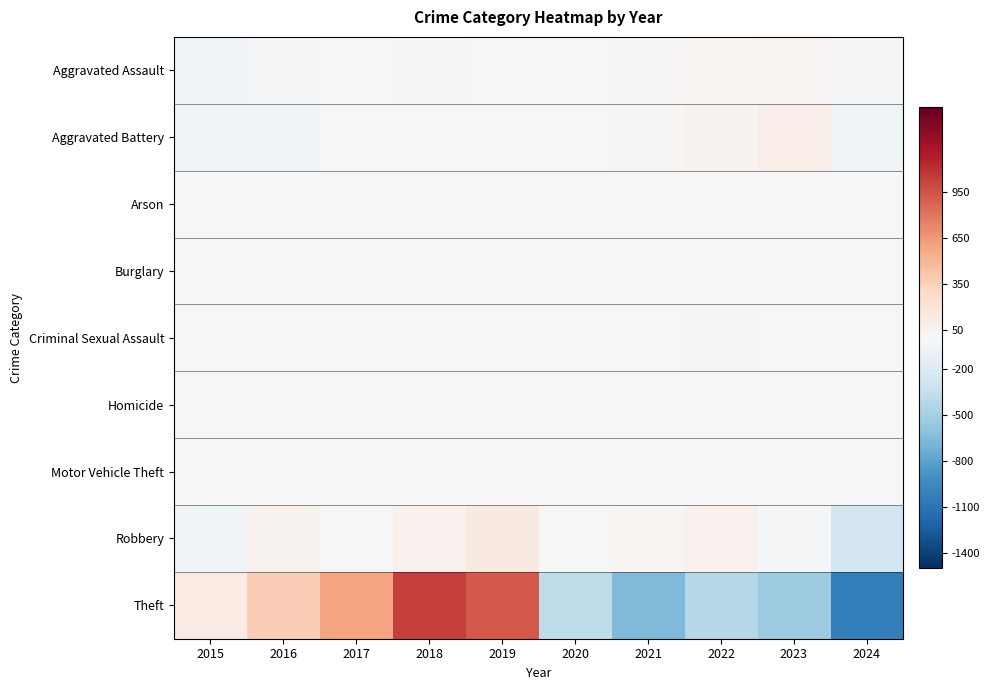

Reading left to right, extract all data points from this chart.

Aggravated Assault: 2015=-43.8	2016=-18.8	2017=5.2	2018=-12.8	2019=8.2	2020=4.2	2021=20.2	2022=31.2	2023=40.2	2024=-33.8
Aggravated Battery: 2015=-62.6	2016=-62.6	2017=-2.6	2018=7.4	2019=3.4	2020=5.4	2021=18.4	2022=57.4	2023=99.4	2024=-63.6
Arson: 2015=1.5	2016=-1.5	2017=-1.5	2018=-0.5	2019=-0.5	2020=-0.5	2021=0.5	2022=3.5	2023=0.5	2024=-1.5
Burglary: 2015=-0.4	2016=-0.4	2017=1.6	2018=-0.4	2019=0.6	2020=-0.4	2021=0.6	2022=-0.4	2023=-0.4	2024=-0.4
Criminal Sexual Assault: 2015=-0.2	2016=-4.2	2017=-4.2	2018=-1.2	2019=-4.2	2020=-9.2	2021=1.8	2022=11.8	2023=9.8	2024=-0.2
Homicide: 2015=-2.1	2016=-1.1	2017=-1.1	2018=-1.1	2019=-0.1	2020=0.9	2021=1.9	2022=2.9	2023=-0.1	2024=-0.1
Motor Vehicle Theft: 2015=-1.4	2016=1.6	2017=-0.4	2018=-1.4	2019=-1.4	2020=0.6	2021=-0.4	2022=-0.4	2023=3.6	2024=-0.4
Robbery: 2015=-59.0	2016=56.0	2017=-8.0	2018=66.0	2019=137.0	2020=-4.0	2021=30.0	2022=67.0	2023=-14.0	2024=-271.0
Theft: 2015=122.2	2016=369.2	2017=589.2	2018=1035.2	2019=923.2	2020=-376.8	2021=-664.8	2022=-426.8	2023=-542.8	2024=-1027.8